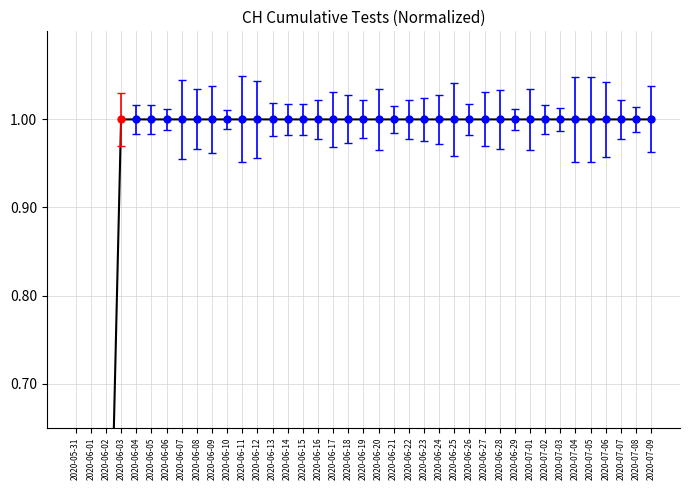

What is the difference between the maximum and minimum values?

1.0